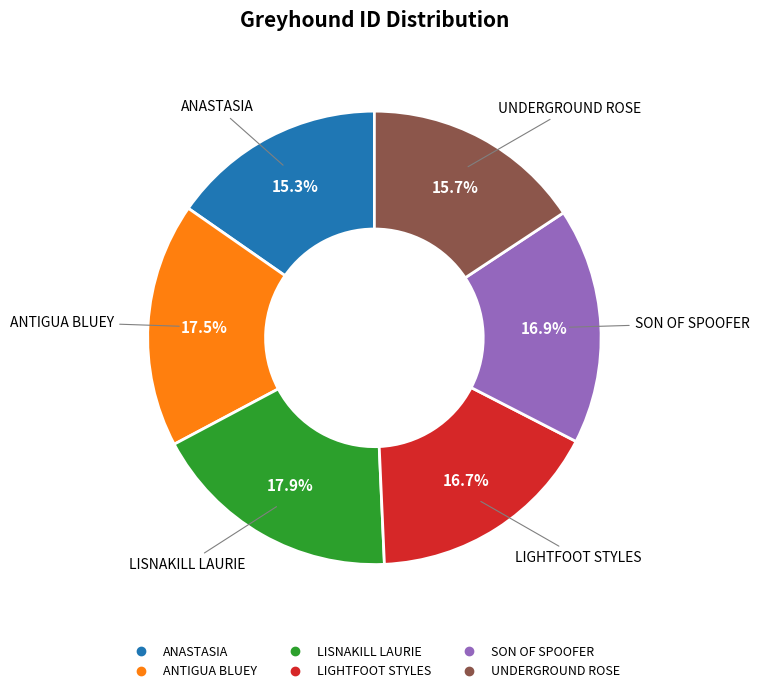

To the nearest percent, what is the average slice percentage?

17%